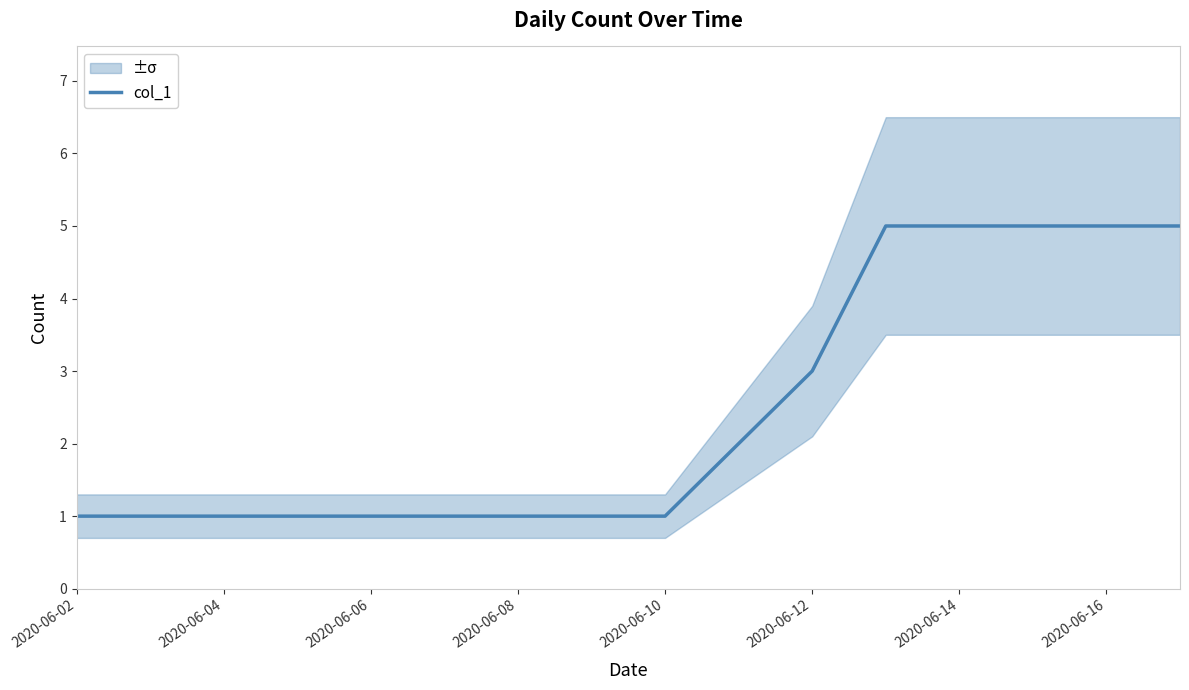

Reading left to right, transcribe all the data shown in this chart.

1	1	1	1	1	1	1	1	1	2	3	5	5	5	5	5